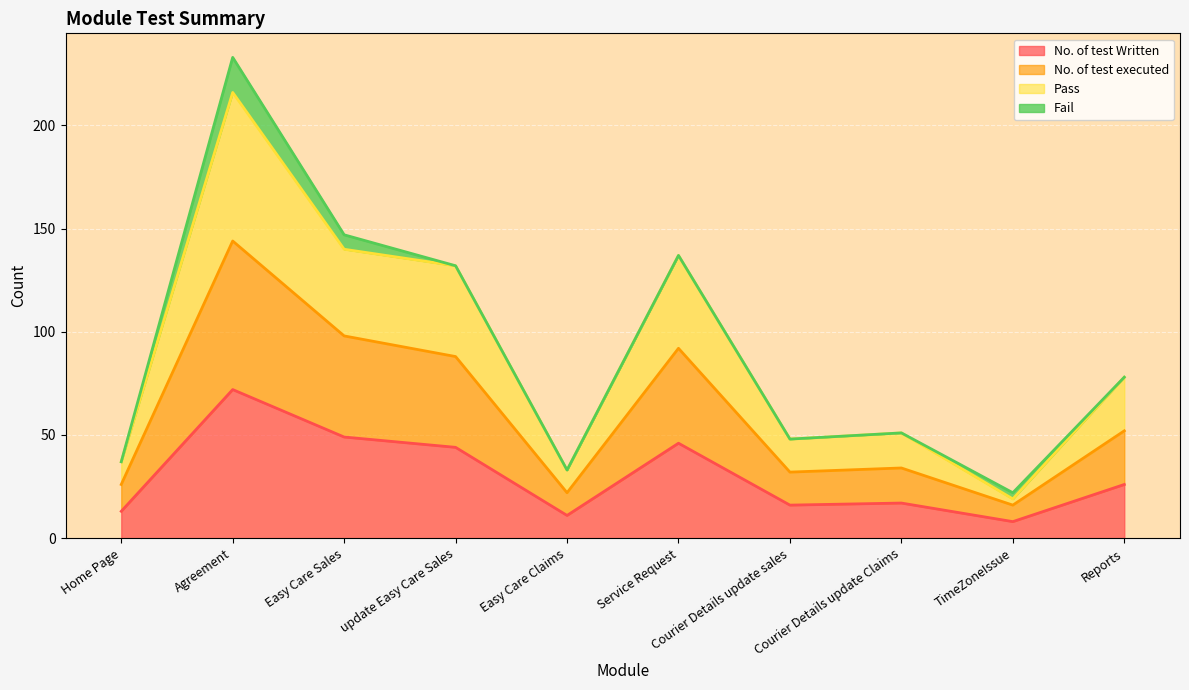

How many categories are shown in the chart?

10